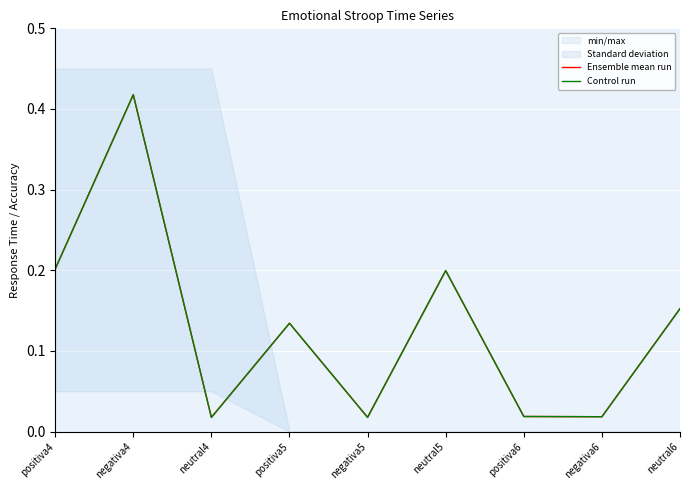

Which series has the largest total across all categories?

Control run